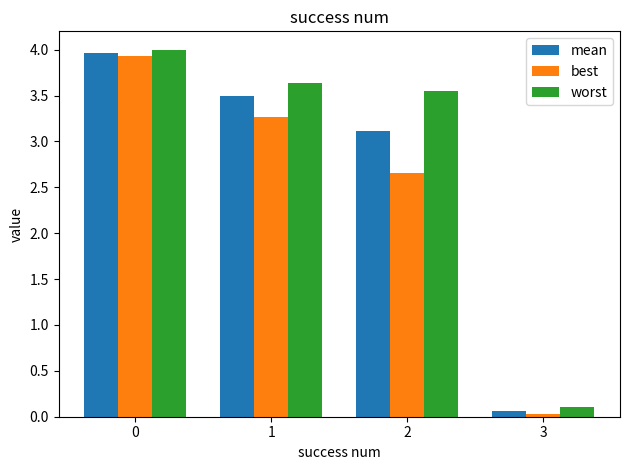

What is the total value across all series at 0?

11.9